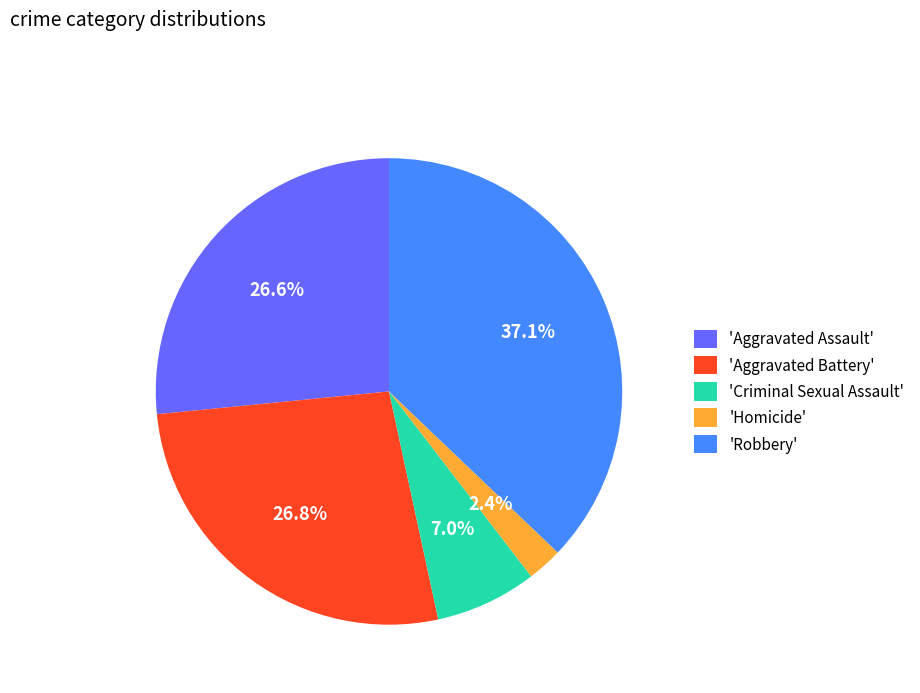

How many slices are in this pie chart?

5